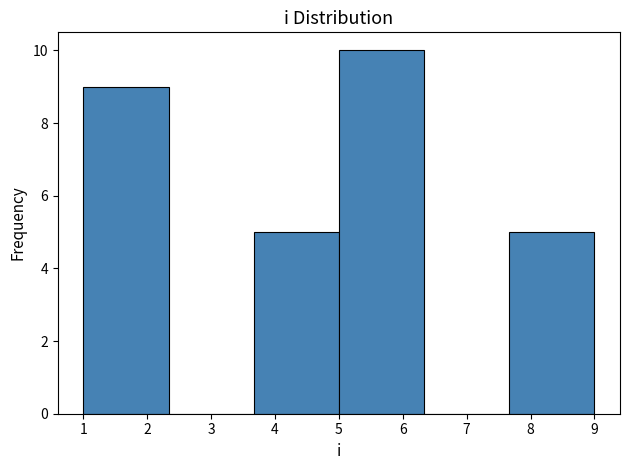

What is the height of the bar covering 7.7 to 9.0 on the x-axis? Neither the bar edges nor the heights are printed on the chart, so give them approximately, as read against the axes.

5